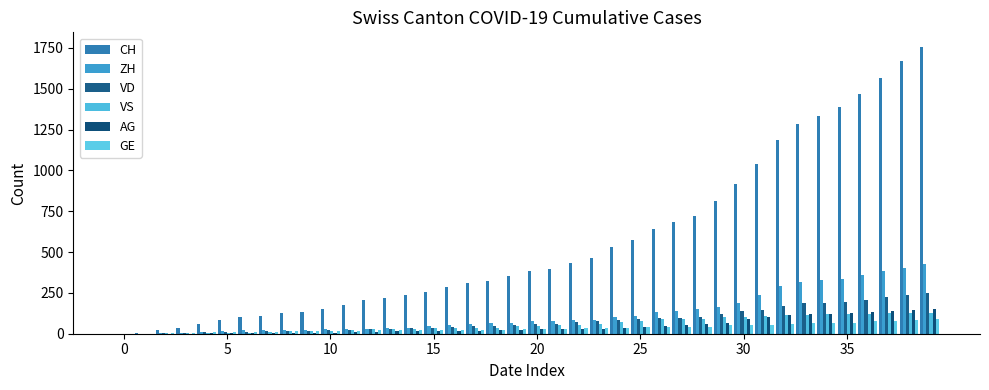

How many groups of bars are there?

40